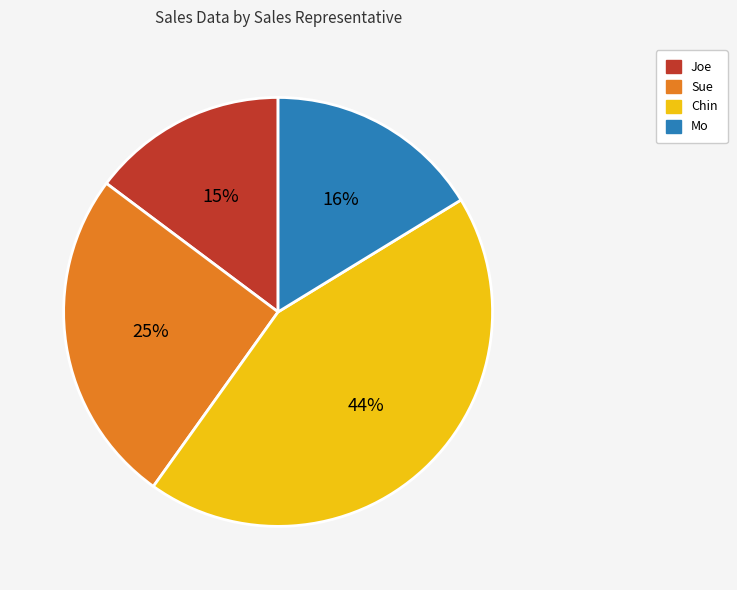

Does any single category account for the majority?

No